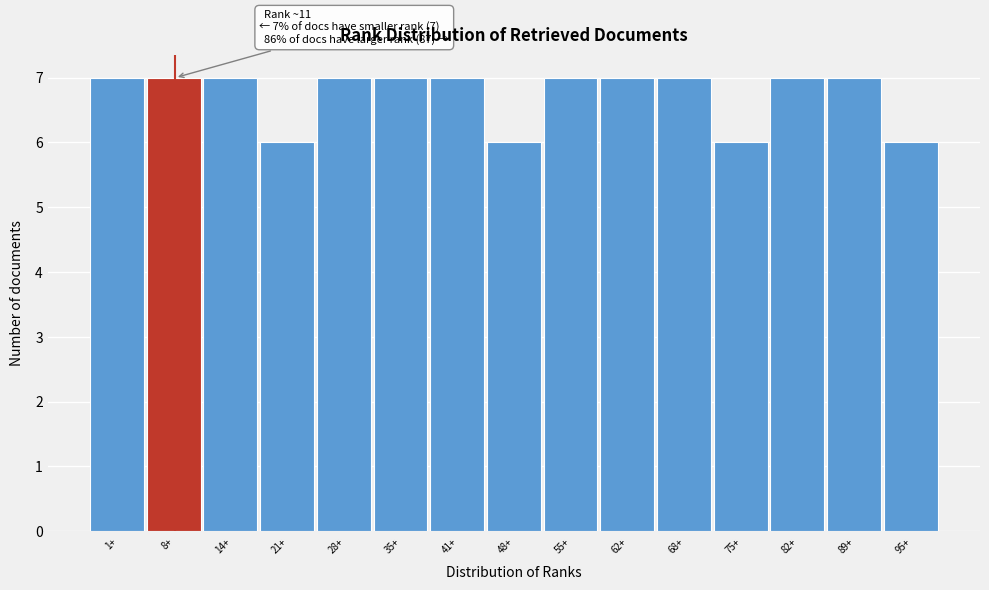

Reading left to right, extract all data points from this chart.

1+=7	8+=7	14+=7	21+=6	28+=7	35+=7	41+=7	48+=6	55+=7	62+=7	68+=7	75+=6	82+=7	89+=7	95+=6